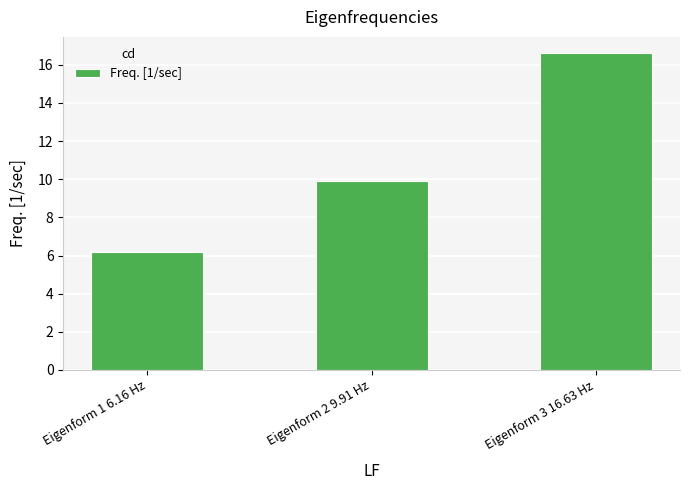

What is the average value?

10.9